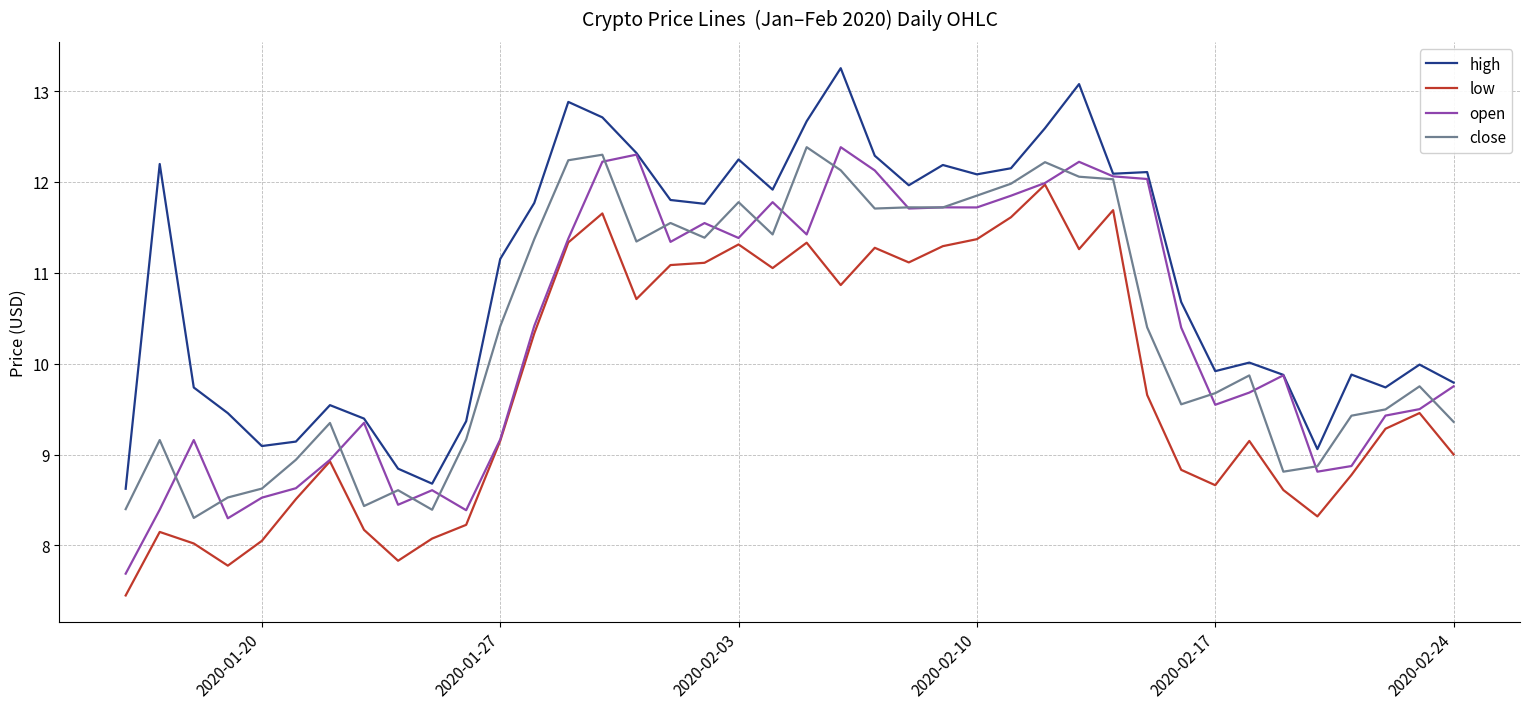

Which series has the largest total across all categories?

high